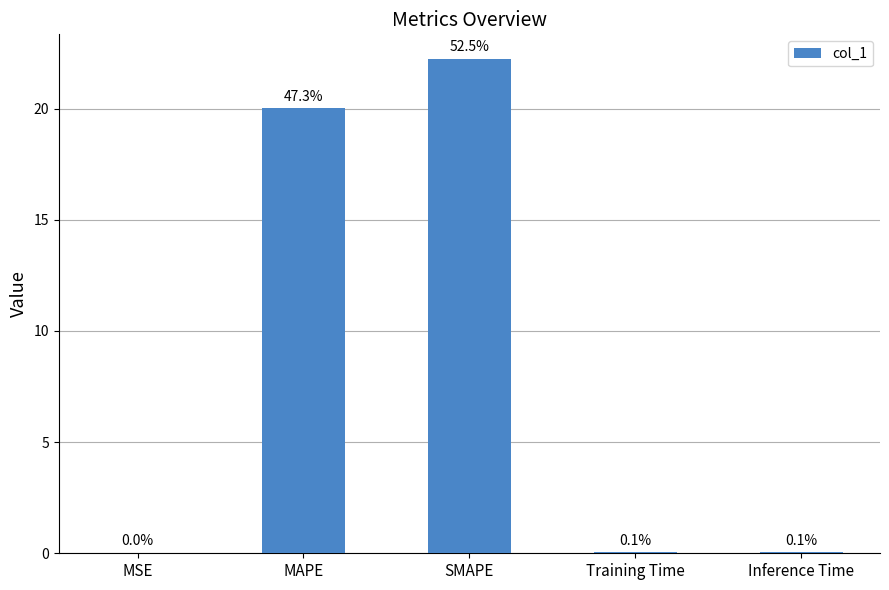

Which label corresponds to the smallest value in the chart?

MSE